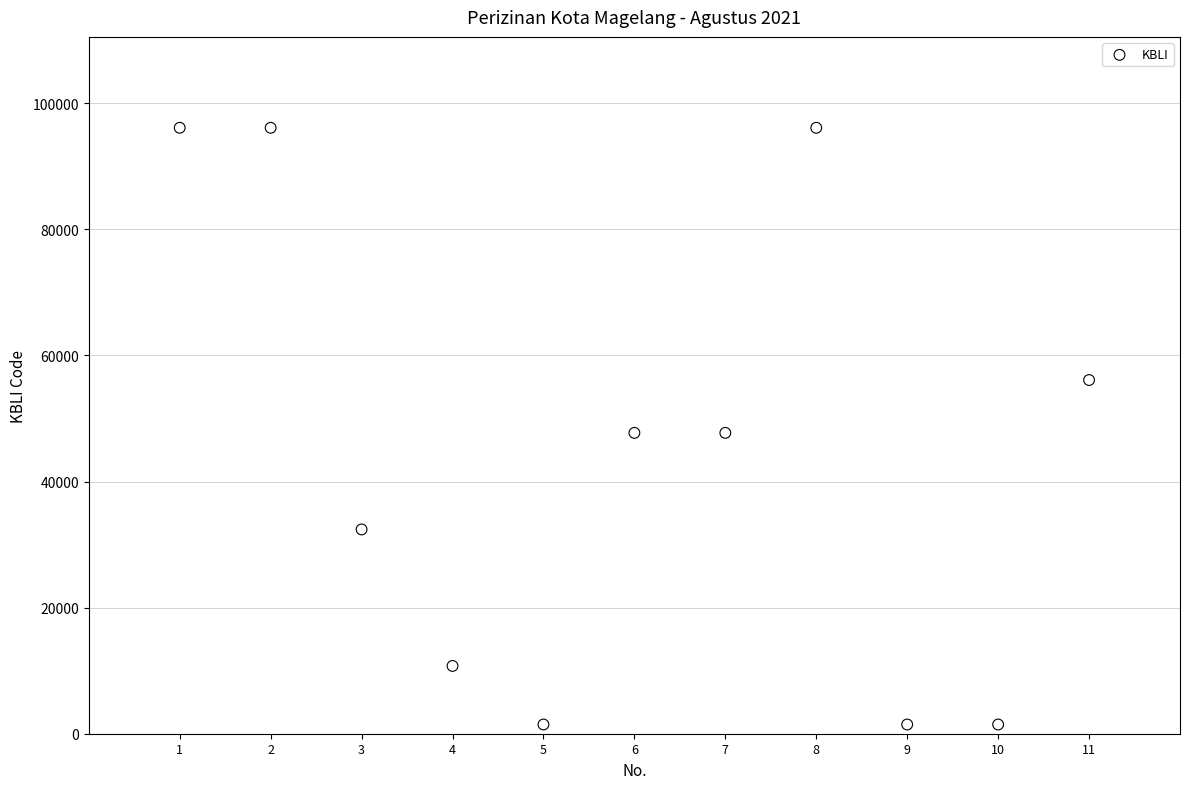

What is the average Y value?

44311